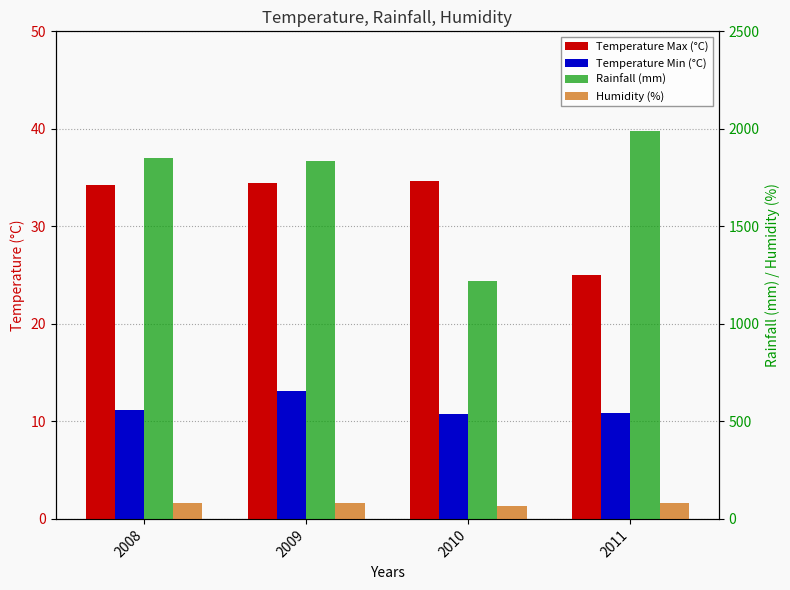

At 2011, list the series in order from largest to smallest.

Rainfall (mm), Humidity (%), Temperature Max (°C), Temperature Min (°C)